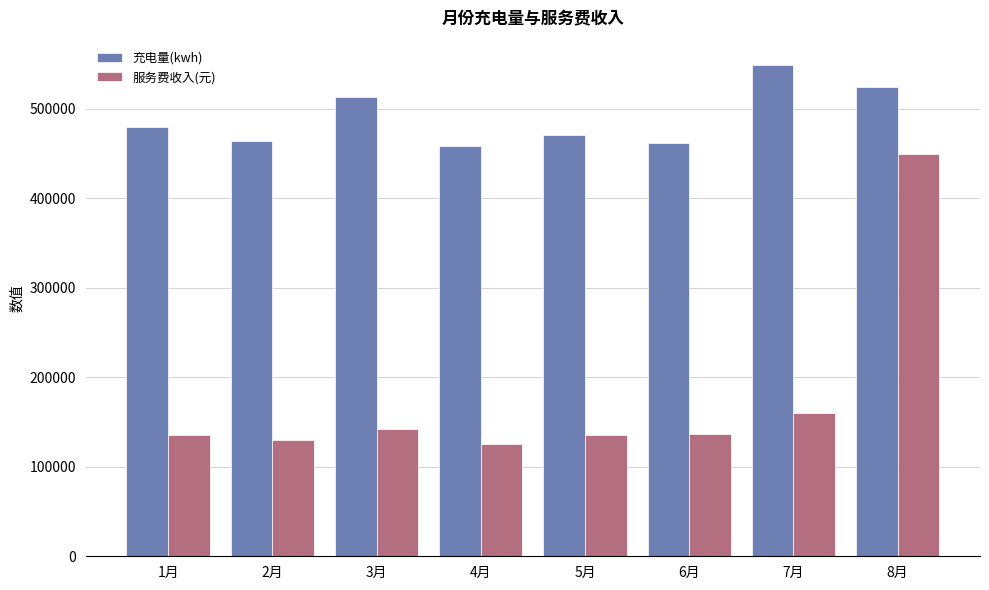

At which category does the chart reach its peak across all series?

7月